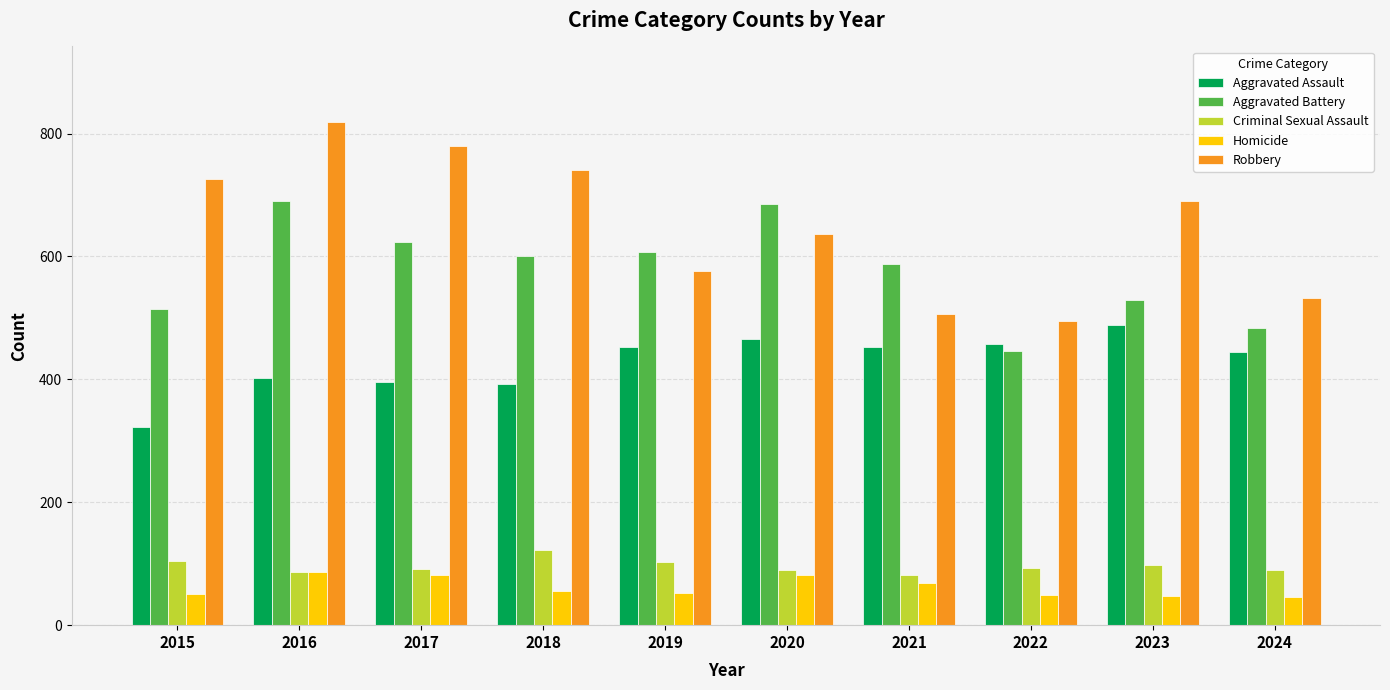

At which label does Aggravated Assault reach its peak?

2023